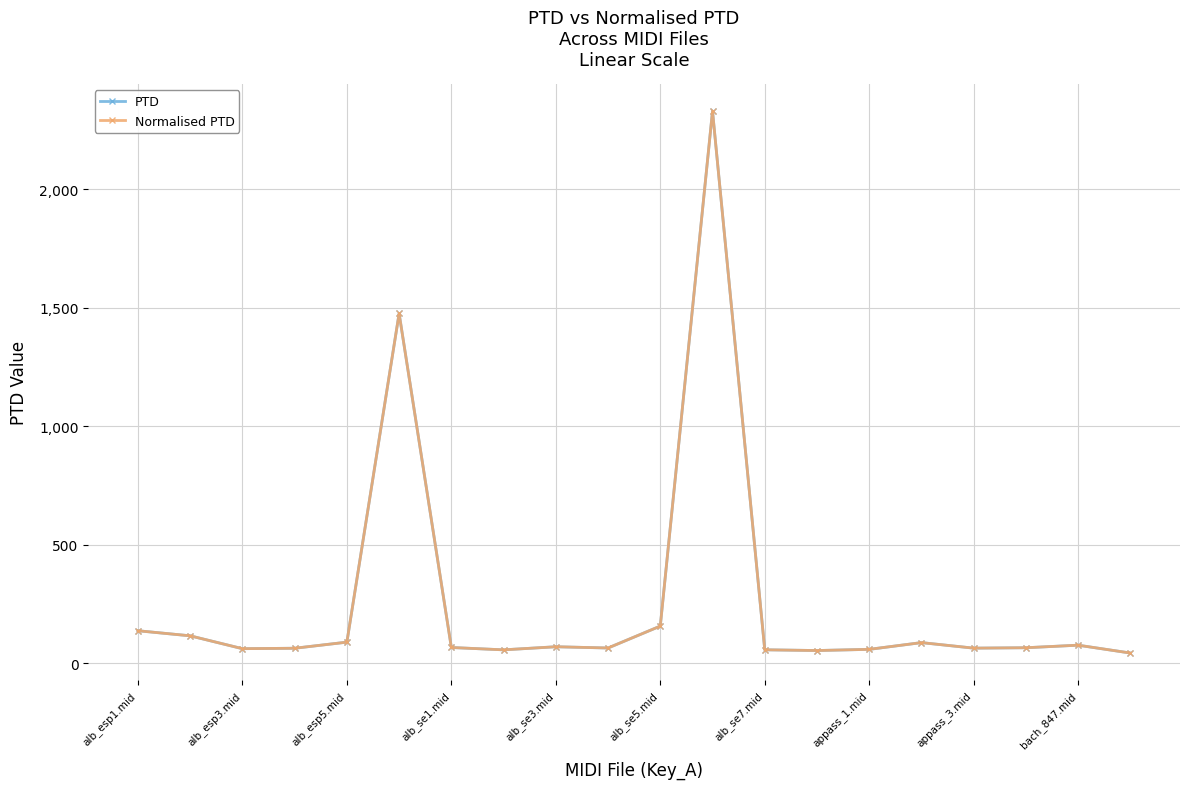

What is the value of the Normalised PTD point at the 17th from the left?

63.6